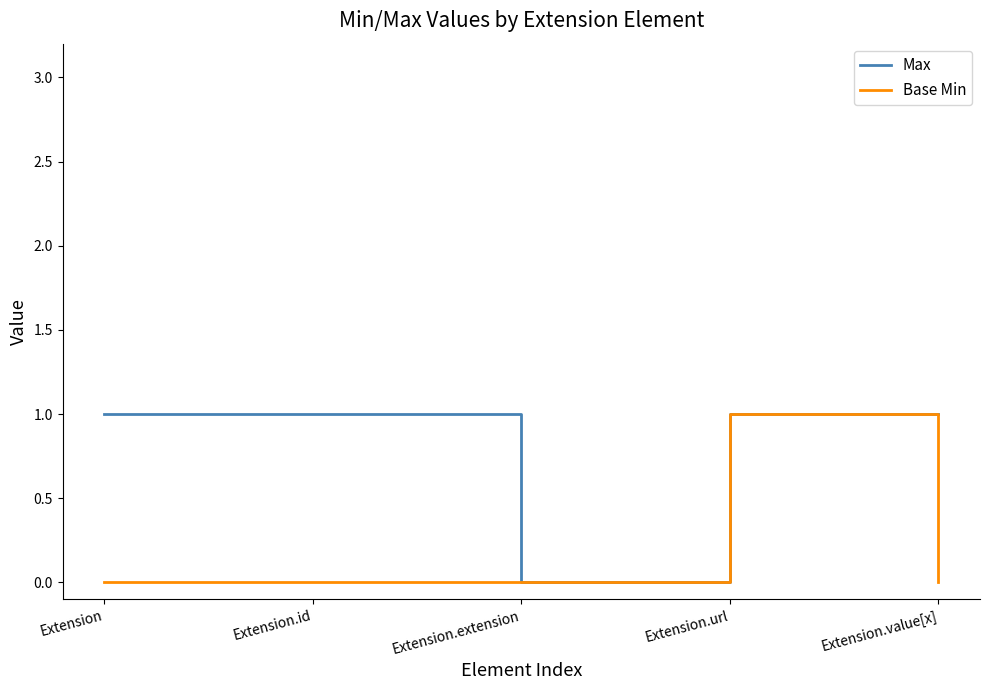

Reading left to right, list all the values displayed in this chart.

Max: Extension=1	Extension.id=1	Extension.extension=0	Extension.url=1	Extension.value[x]=1
Base Min: Extension=0	Extension.id=0	Extension.extension=0	Extension.url=1	Extension.value[x]=0